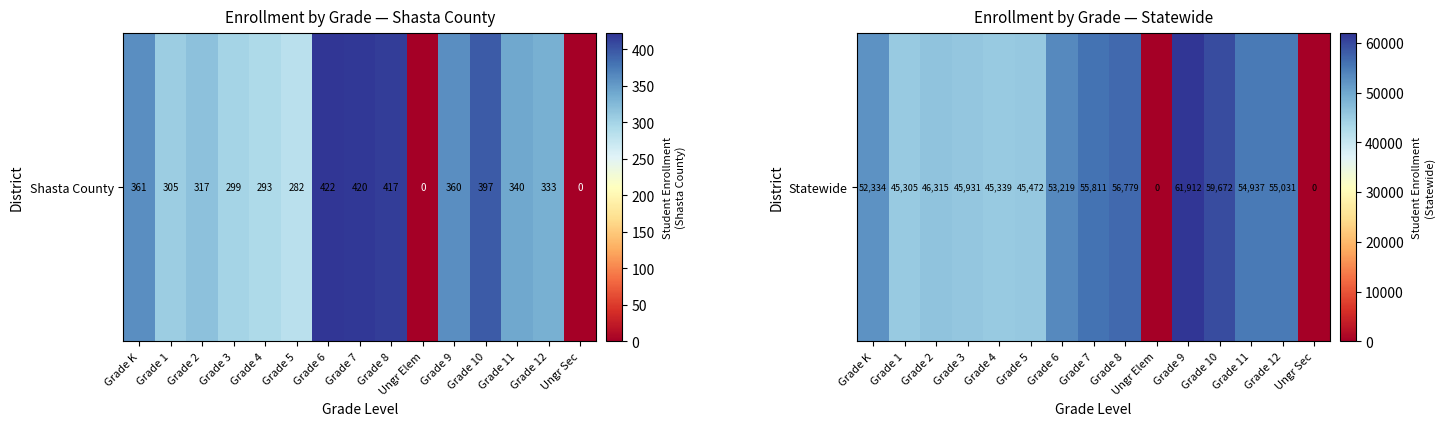

Rank the categories by value from highest to lowest.

Grade 9, Grade 10, Grade 8, Grade 7, Grade 12, Grade 11, Grade 6, Grade K, Grade 2, Grade 3, Grade 5, Grade 4, Grade 1, Ungr Elem, Ungr Sec